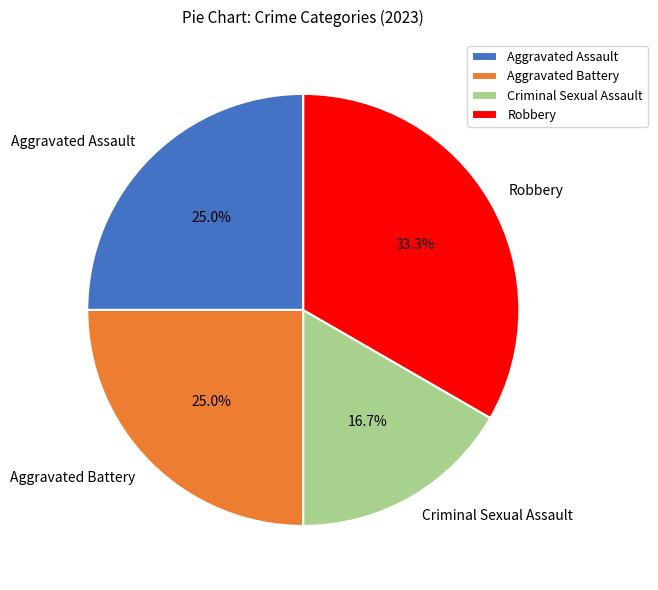

To the nearest percent, what is the combined percentage of Robbery and Criminal Sexual Assault?

50%